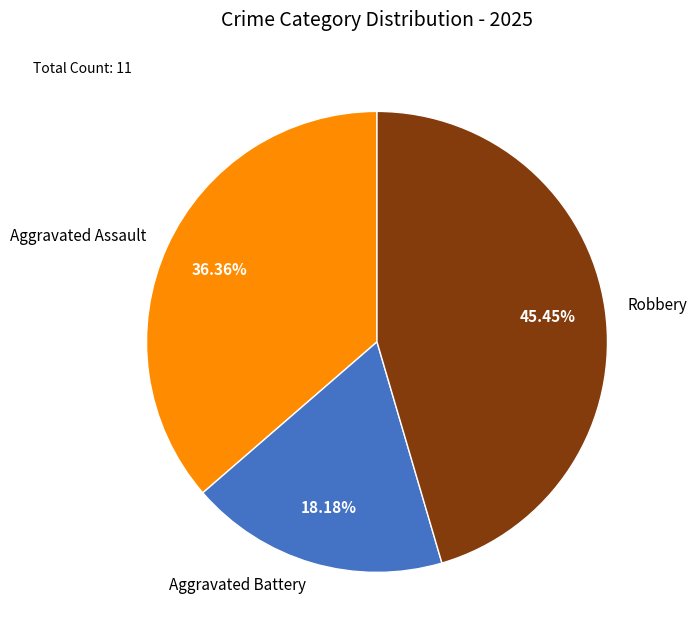

Which has a higher value, Robbery or Aggravated Assault?

Robbery